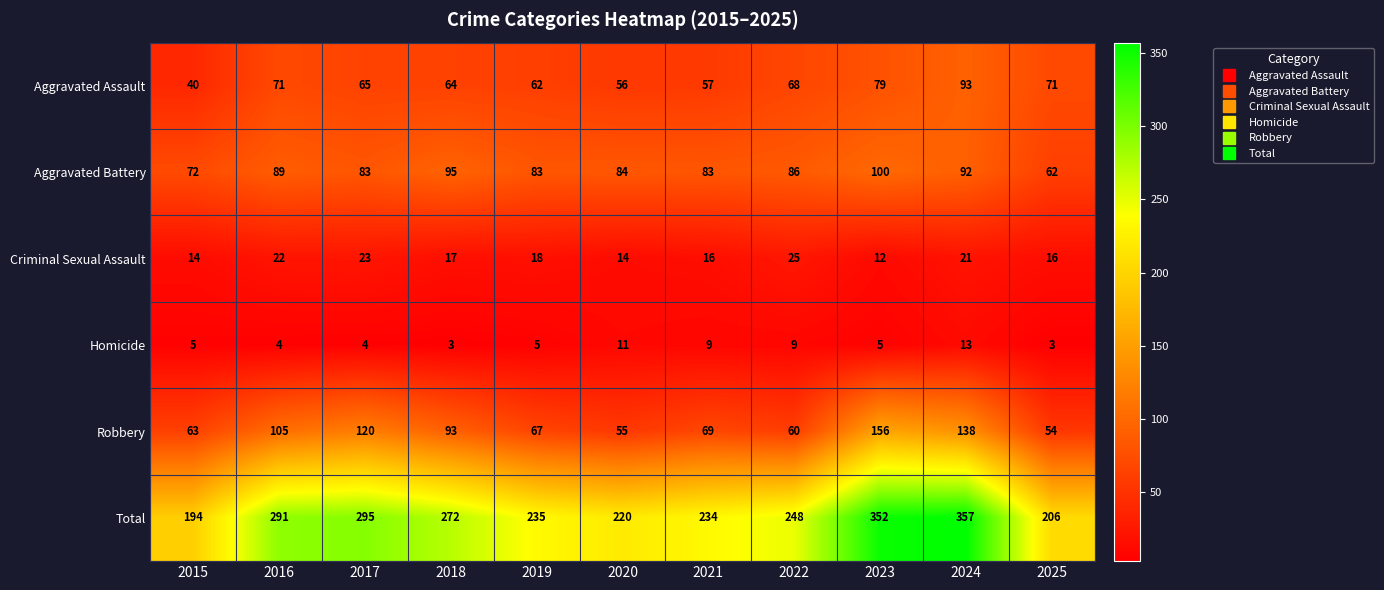

What is the total value across all series at 2020?

440